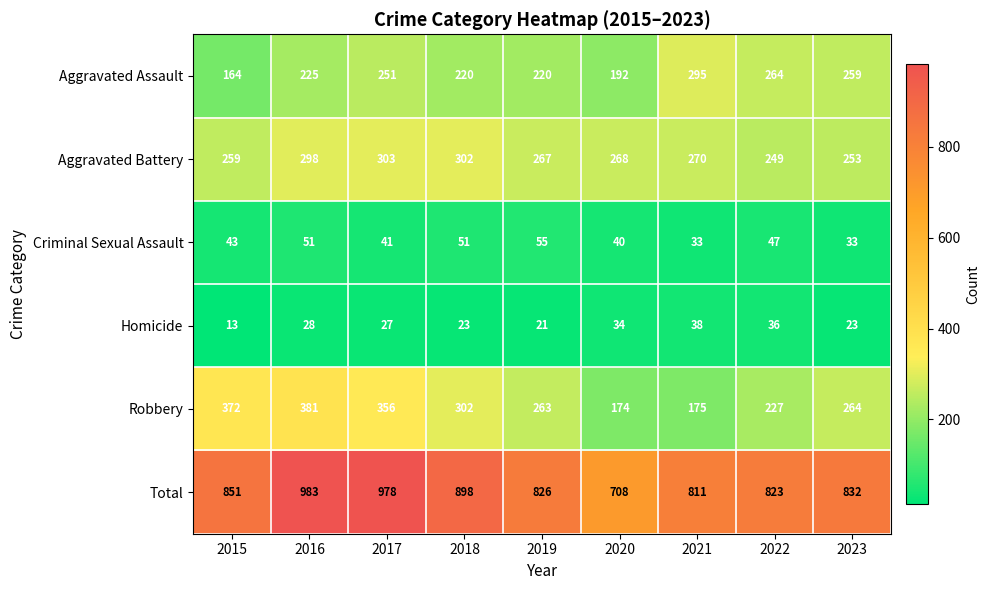

At which label does Aggravated Battery first exceed 268?

2016